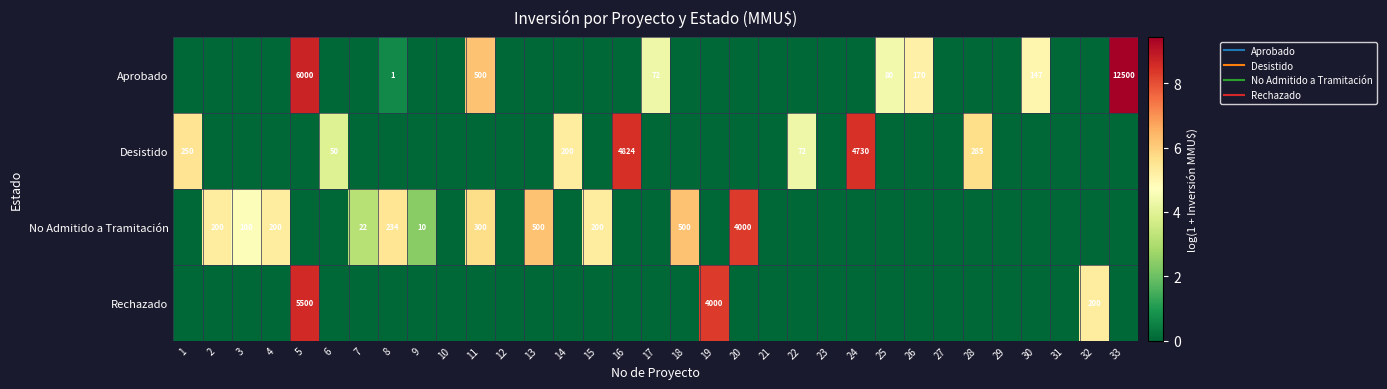

What is the spread (max minus min) of values at 26?

5.1